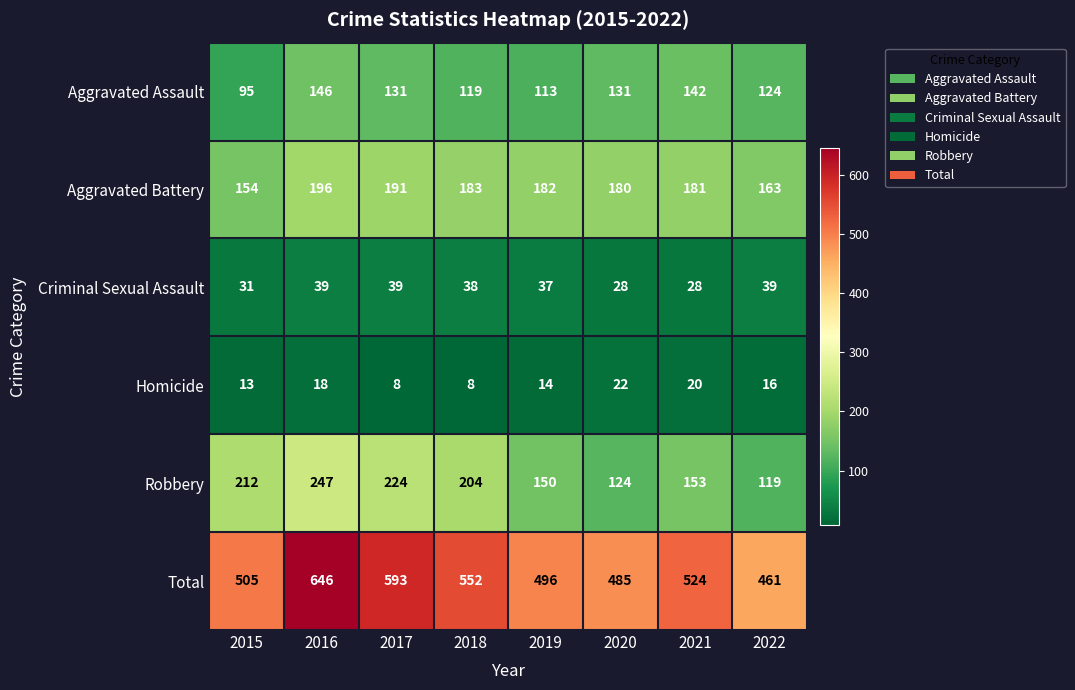

Which category has the highest value in the Robbery series?

2016